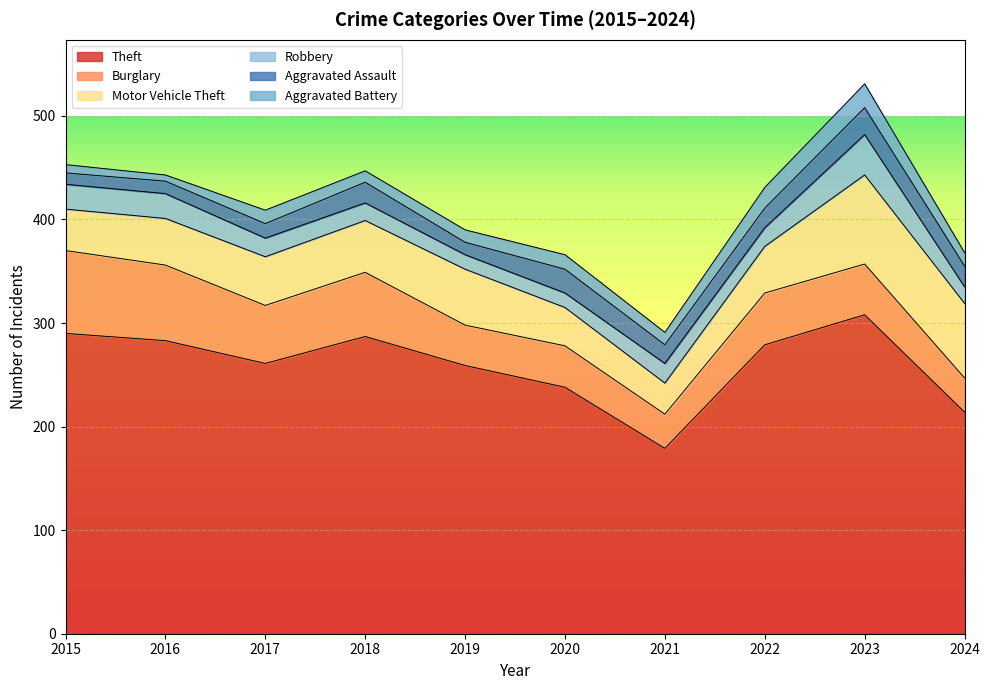

What is the difference between the Burglary values at 2021 and 2016?

40